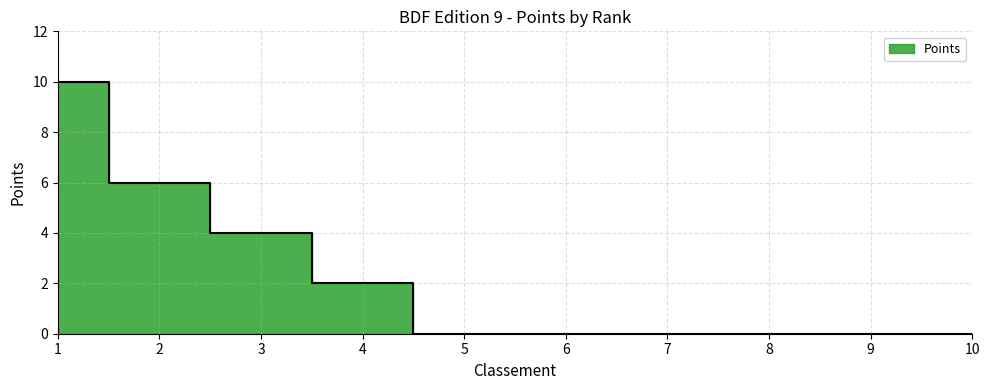

How many values are above zero?

4